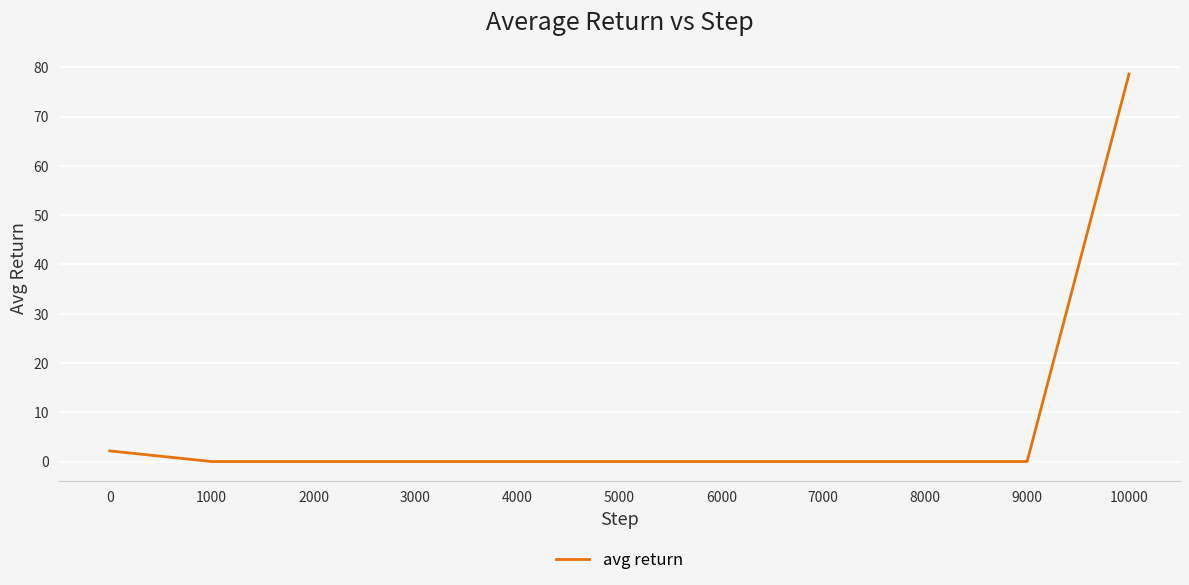

The chart shows a value of 0.0 at 2000. True or false?

True